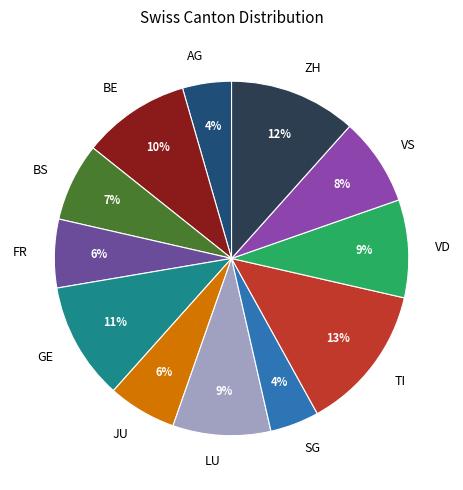

Count the number of slices in the pie.

12